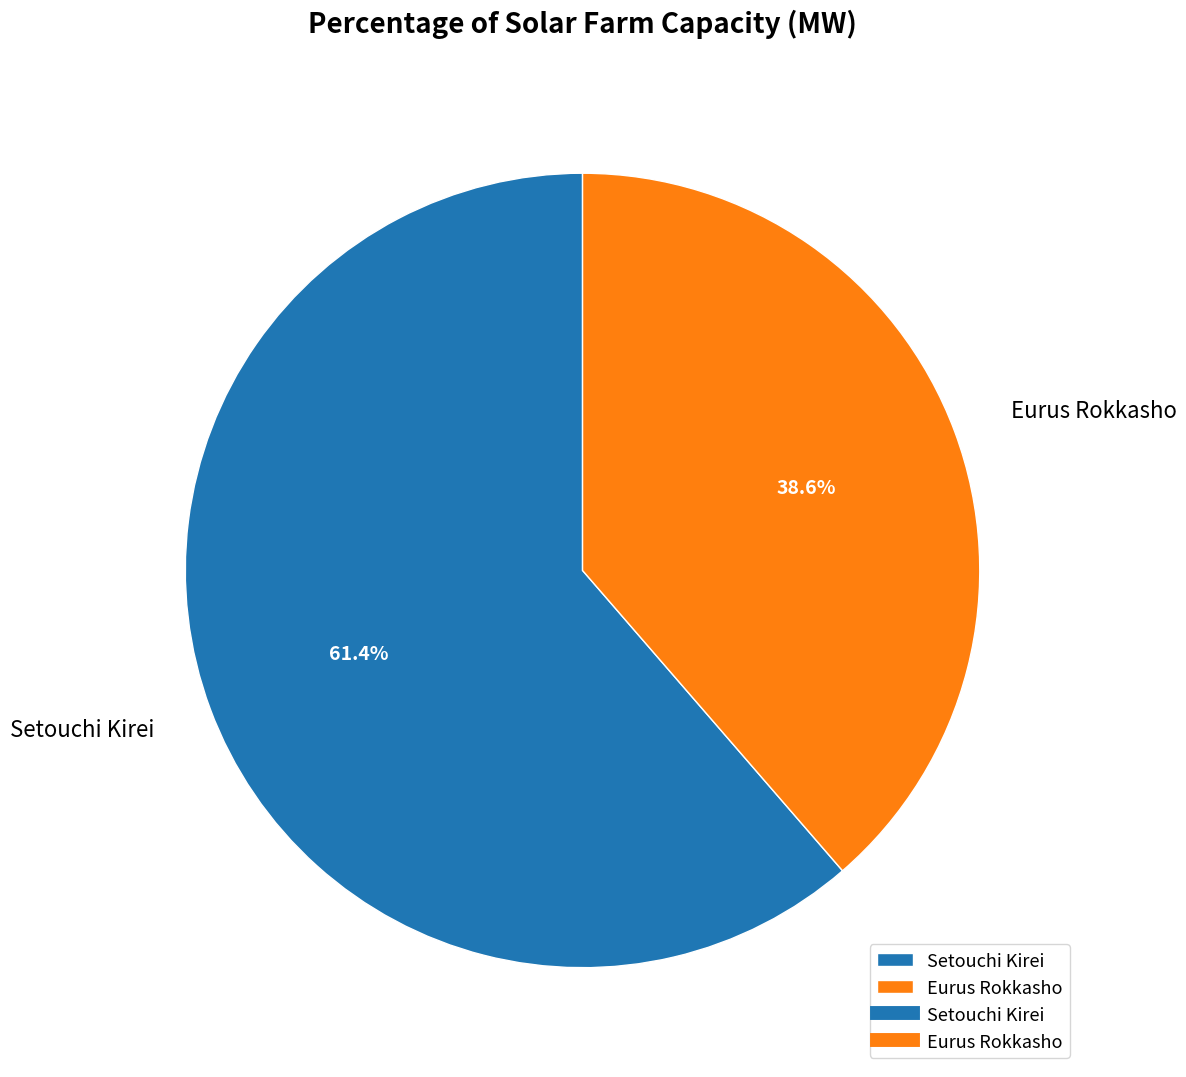

How many slices are in this pie chart?

2